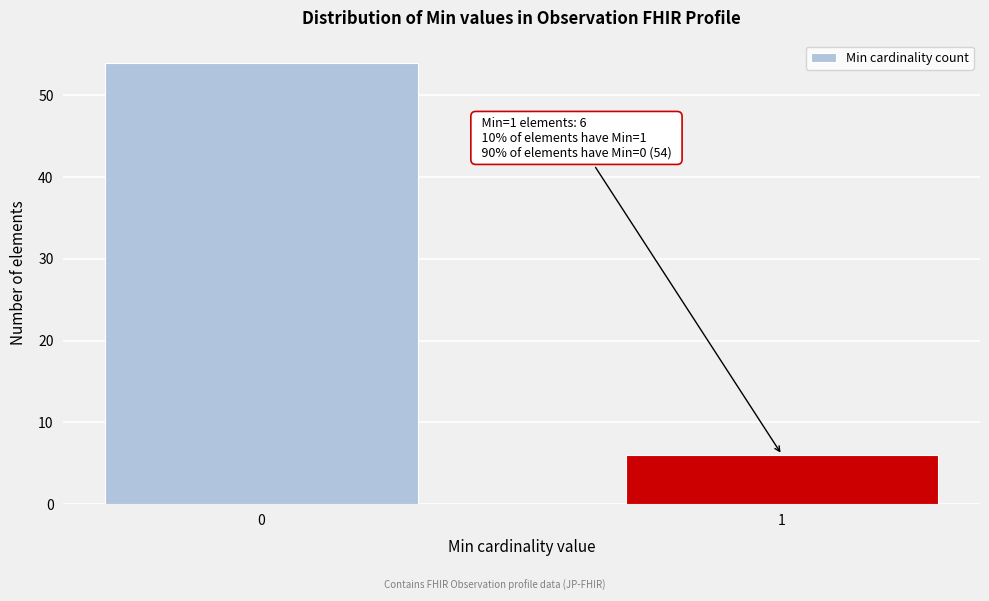

Reading right to left, what are all the values shown in this chart?

6	54